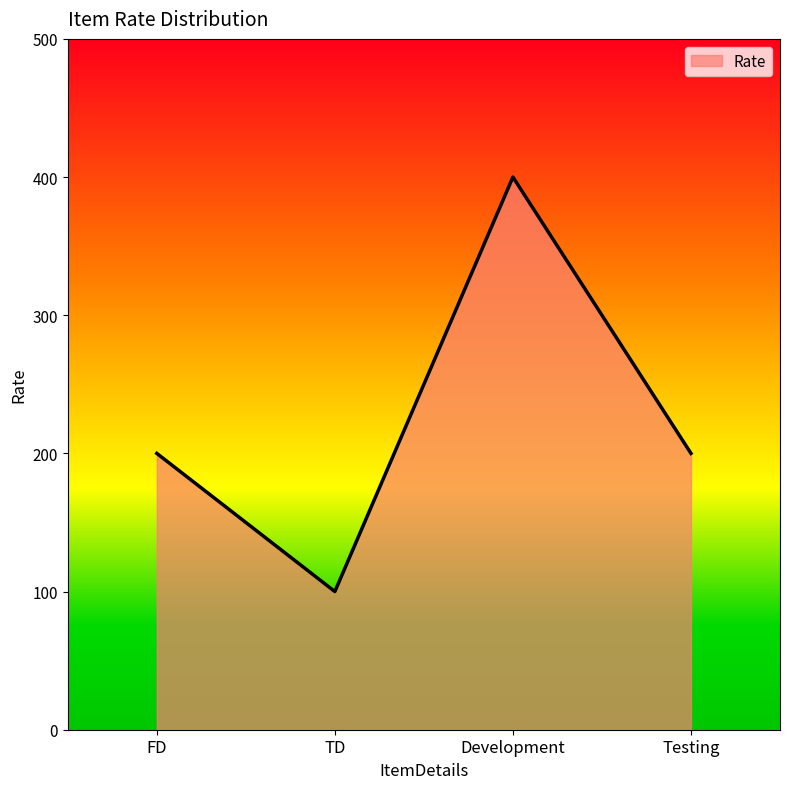

What position from the right is TD?

3